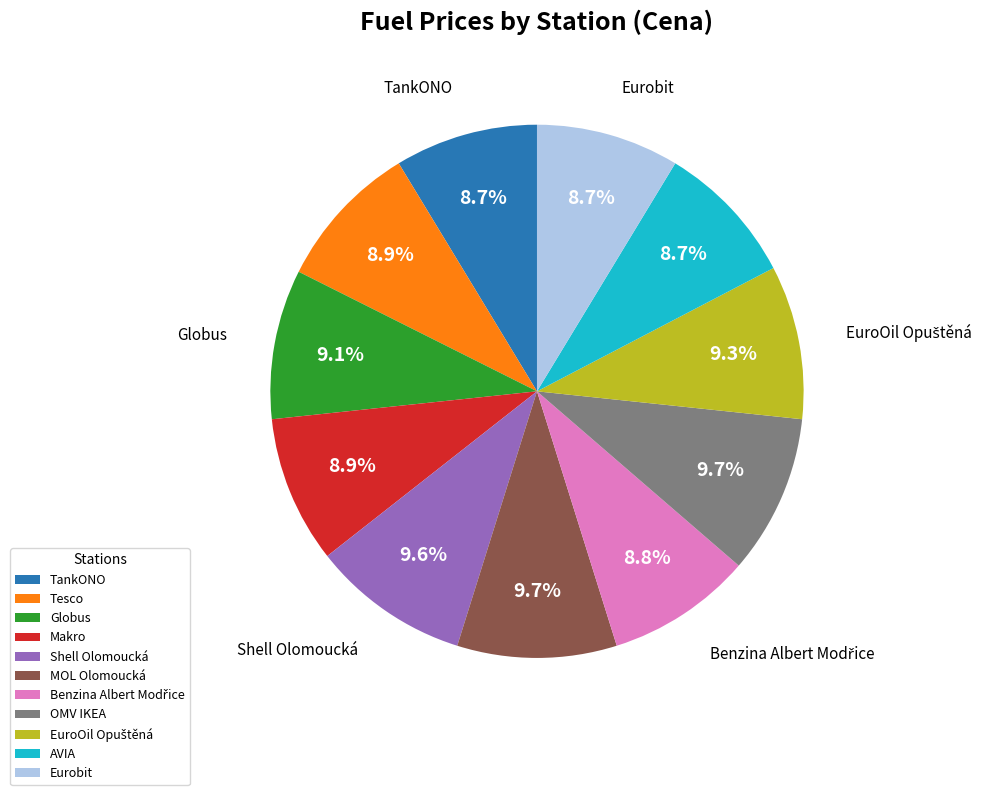

Approximately how many times larger is the value at Shell Olomoucká compared to TankONO?

1.1